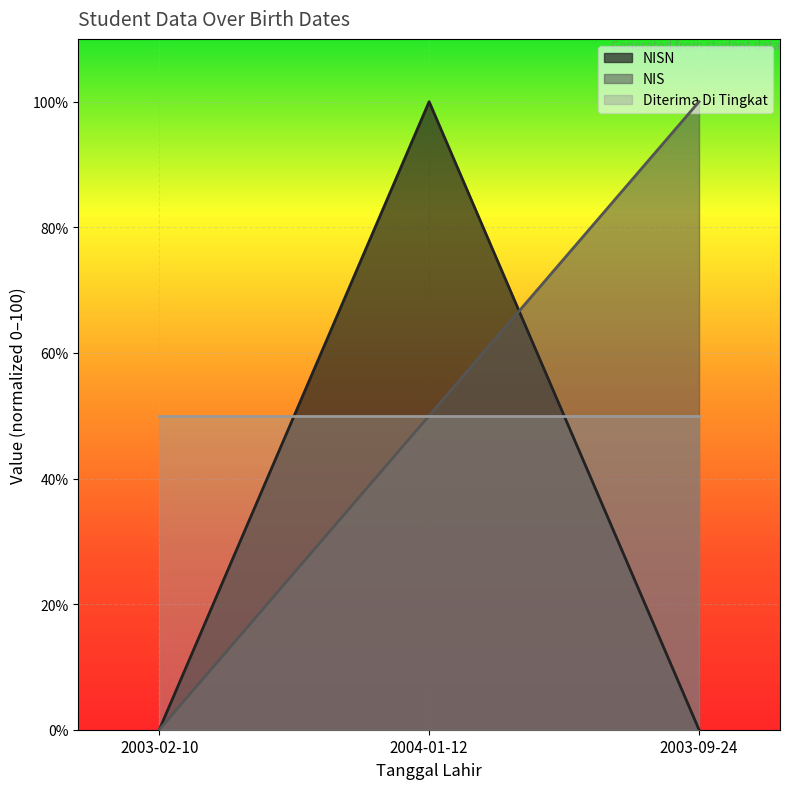

What is the sum of the NIS values at 2003-02-10 and 2004-01-12?

50.0